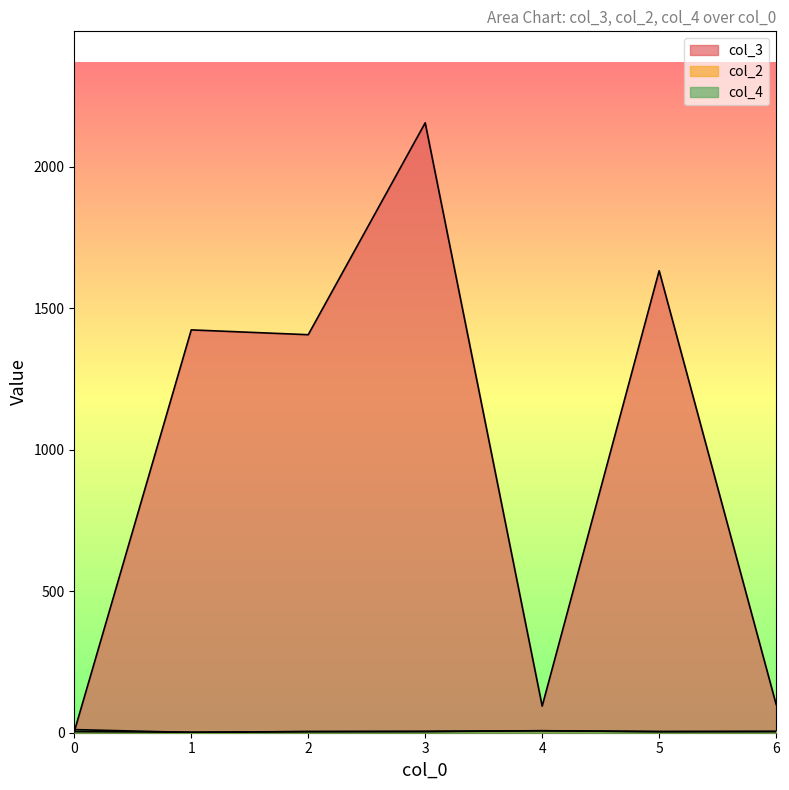

Where is the first local maximum for col_2?

2